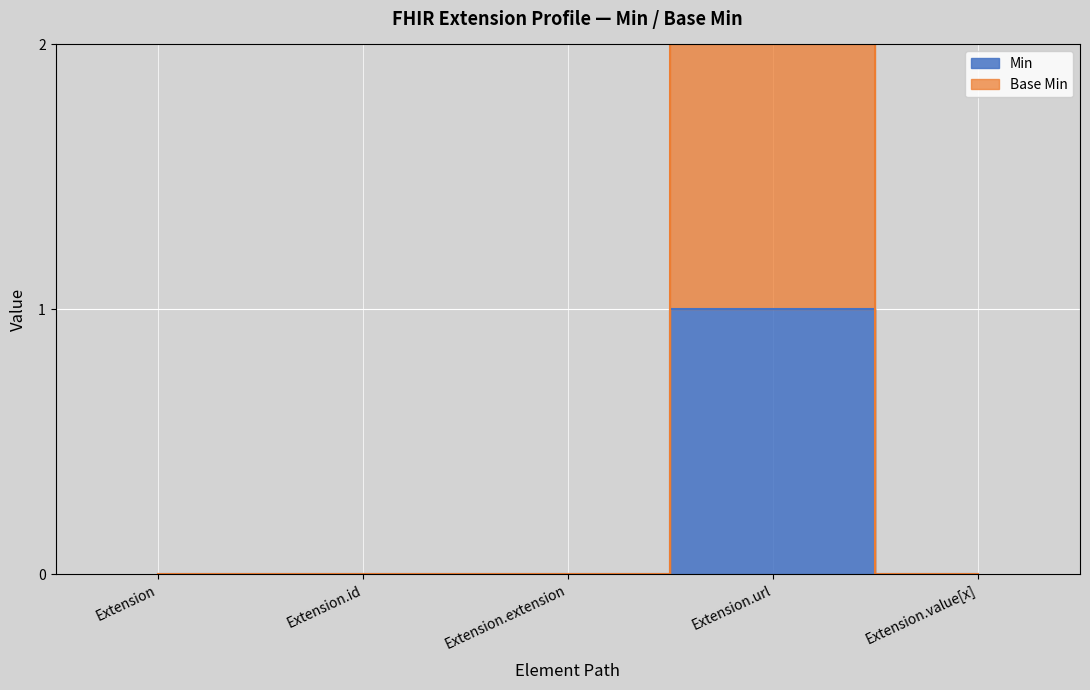

How many data points in Min are above 0?

1